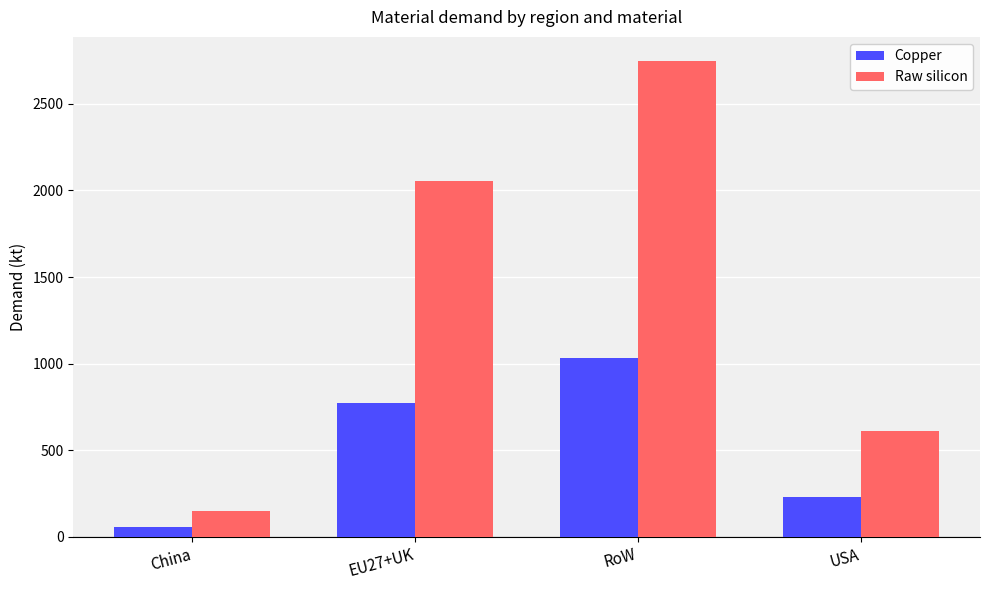

The value of Raw silicon at USA is 612.0. True or false?

True